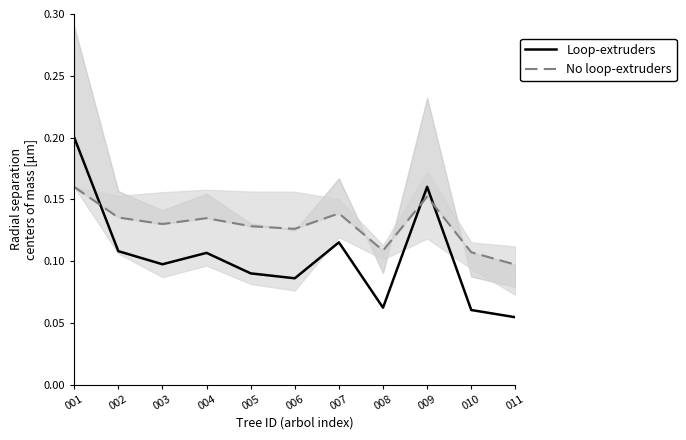

Which series changed the most between 005 and 007?

Loop-extruders